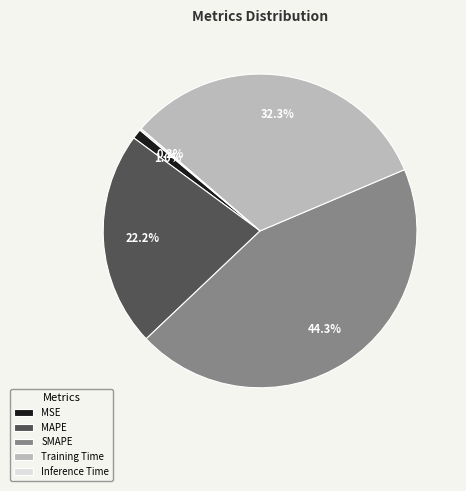

Between MAPE and MSE, which is larger?

MAPE